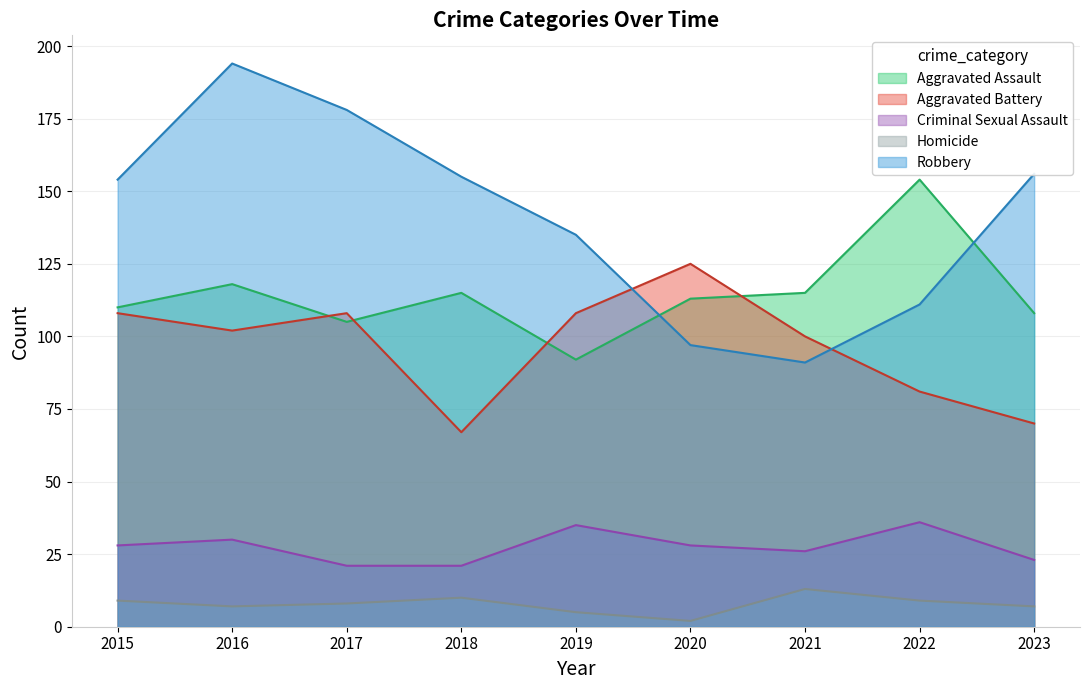

Rank the categories by Homicide value from lowest to highest.

2020, 2019, 2016, 2023, 2017, 2015, 2022, 2018, 2021